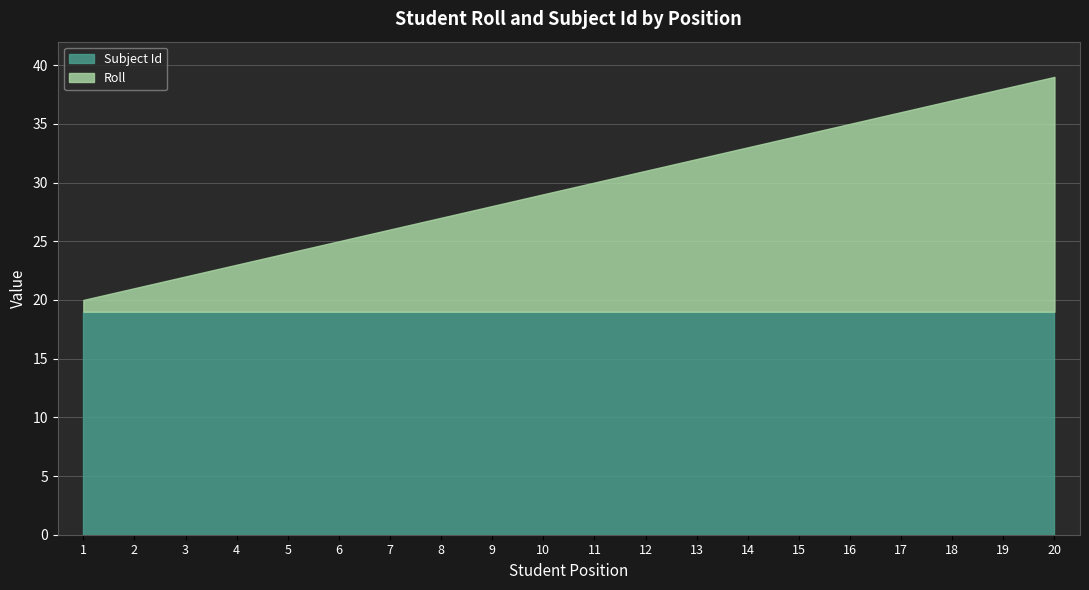

True or false: Roll and Subject Id intersect in this chart.

False